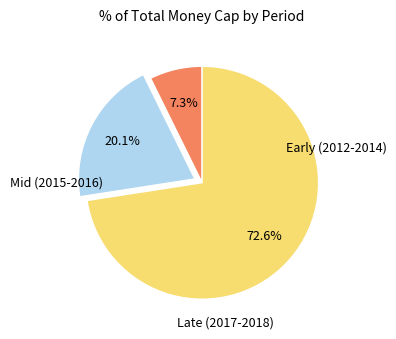

Is there a majority slice in this chart?

Yes